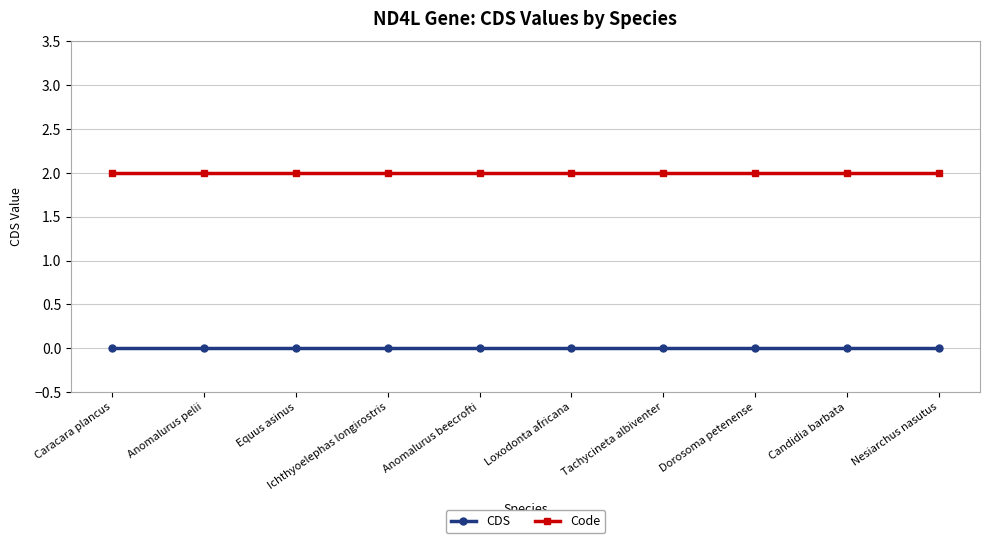

Where is Code nearest to the value 2?

Caracara plancus